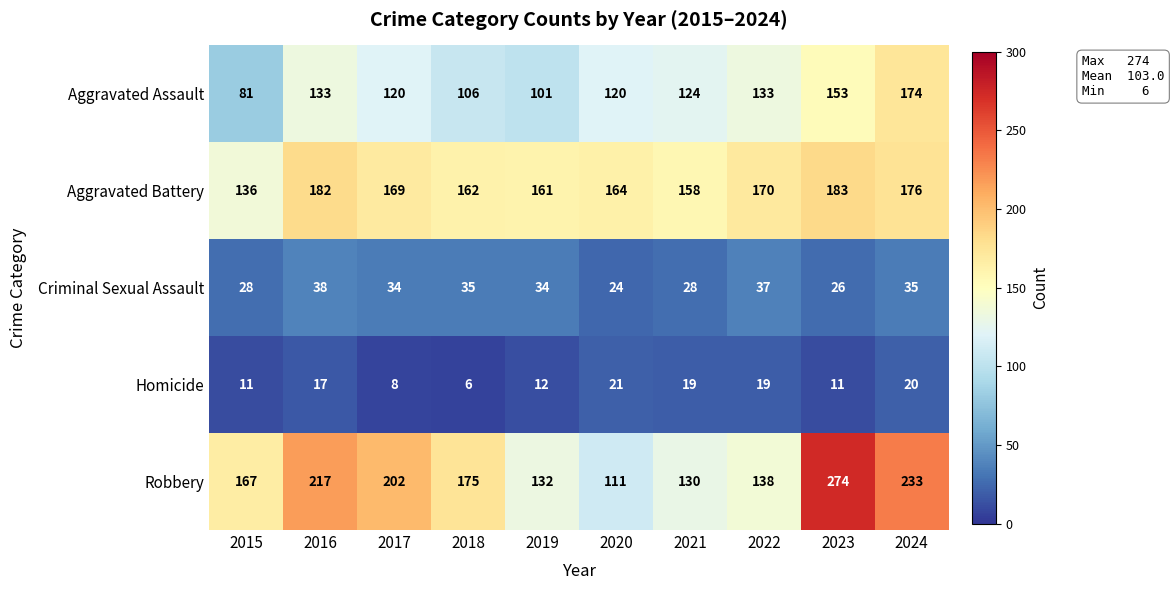

How many data points in Aggravated Battery are less than 169?

5